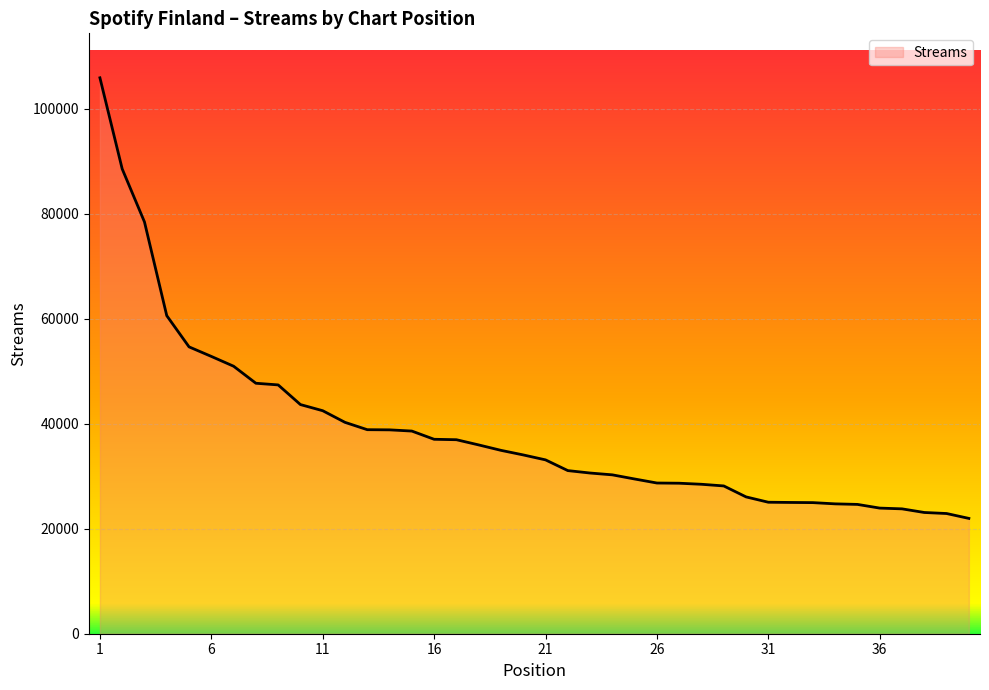

What is the smallest value displayed?

21962